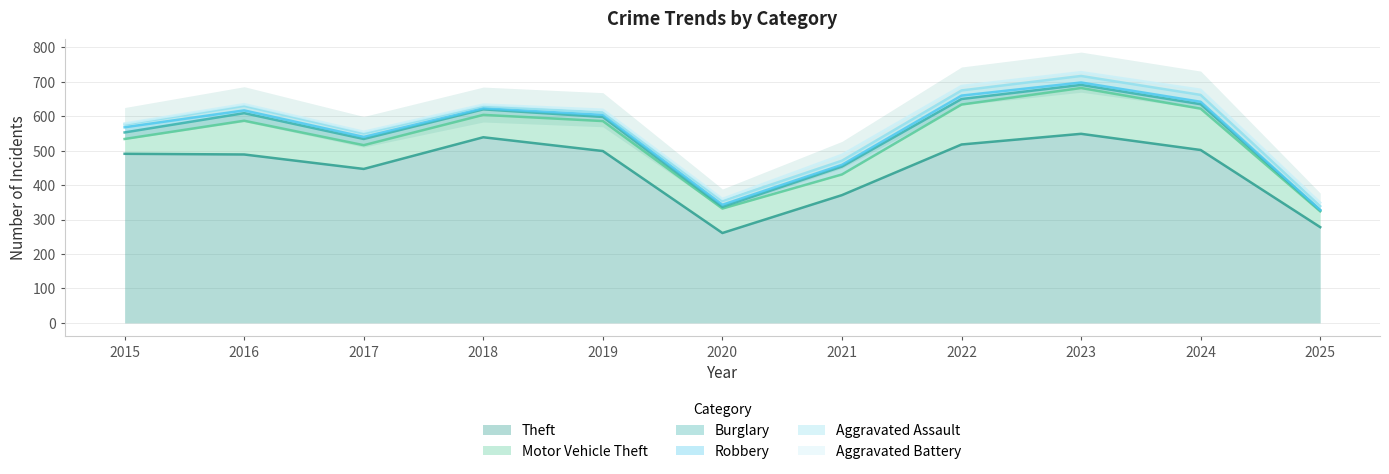

What is the highest value of the Robbery series?

15